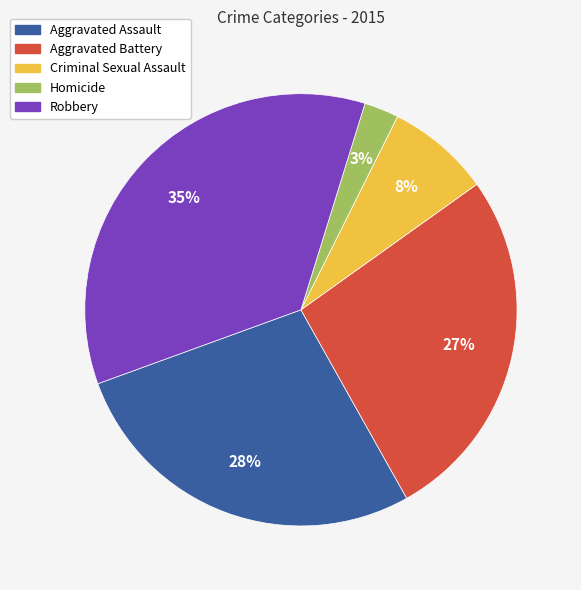

Between Homicide and Robbery, which is larger?

Robbery